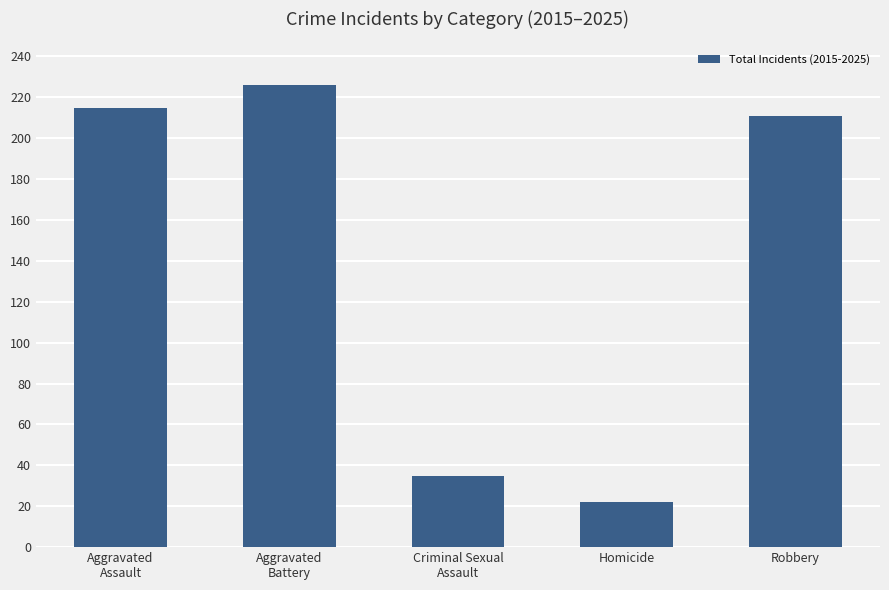

What is the sum of the values at Homicide and Robbery?

233